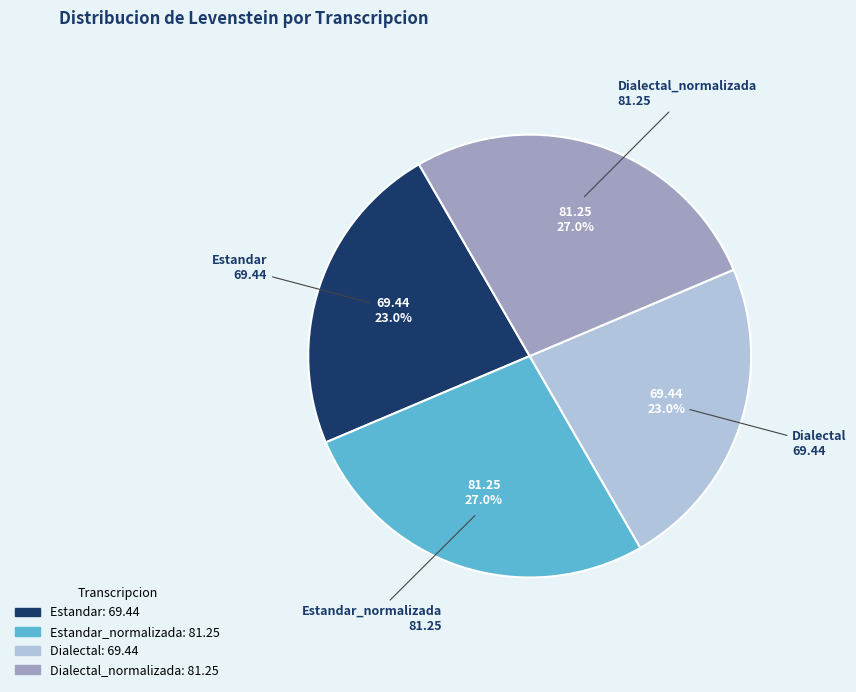

What portion of the pie excludes Estandar?

77.0%